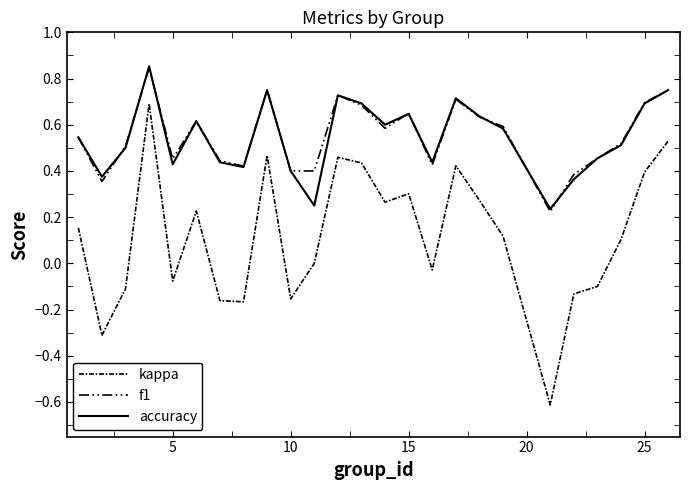

Does the chart have visible grid lines?

No